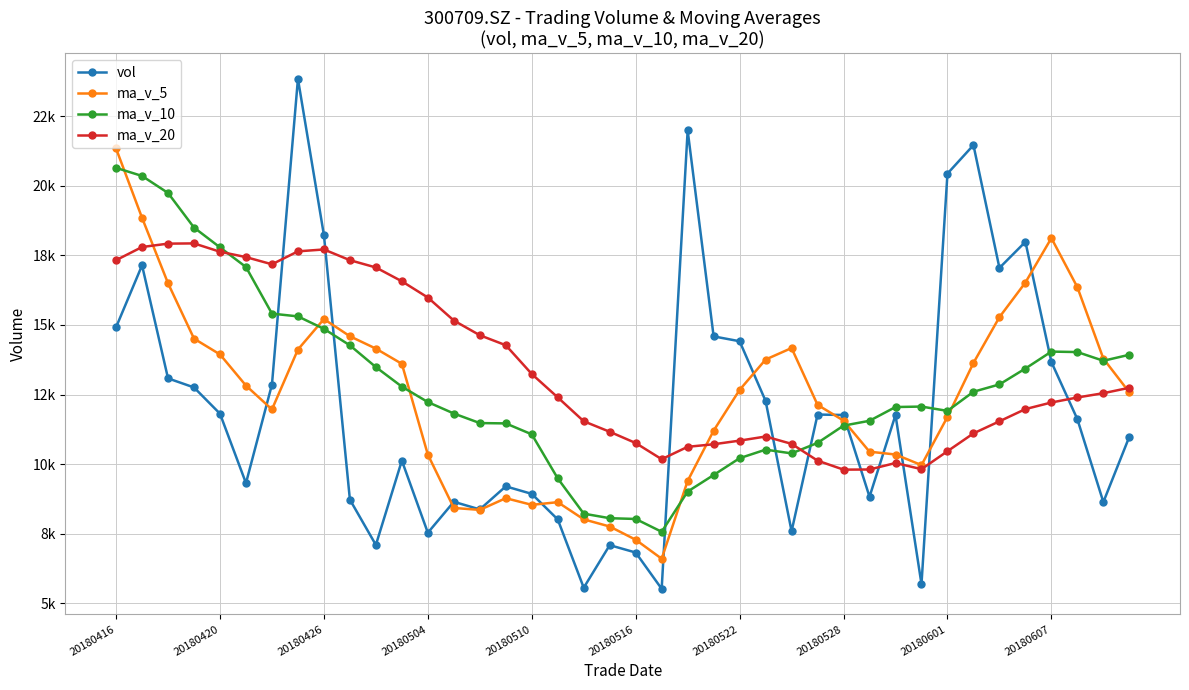

How many times do ma_v_5 and vol cross each other?

12